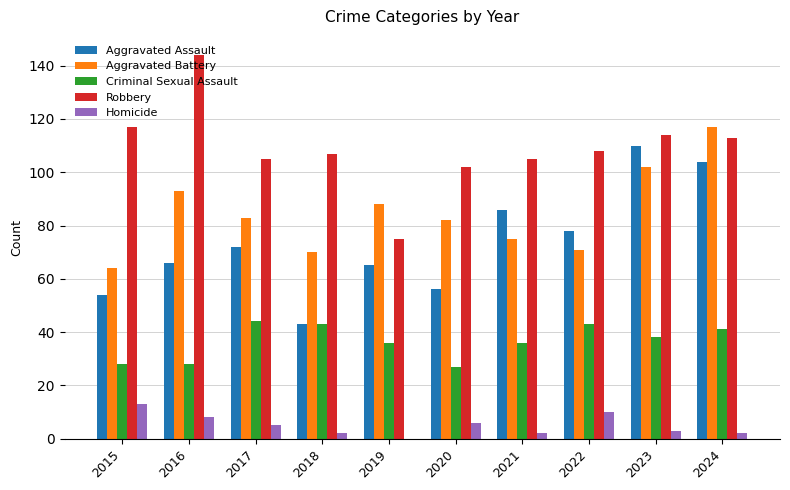

What is the greatest value displayed?

144